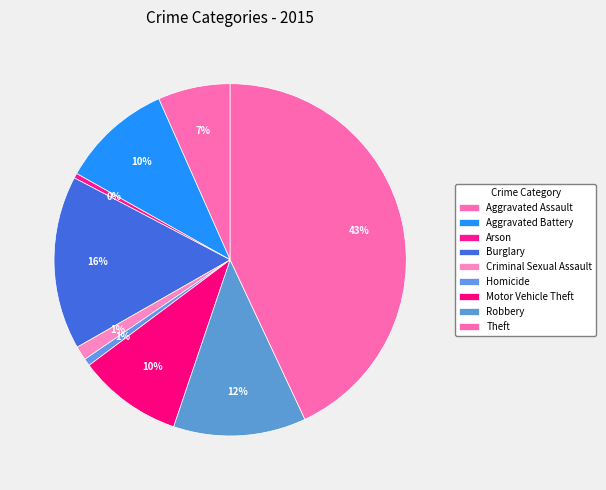

Which has a higher value, Robbery or Burglary?

Burglary